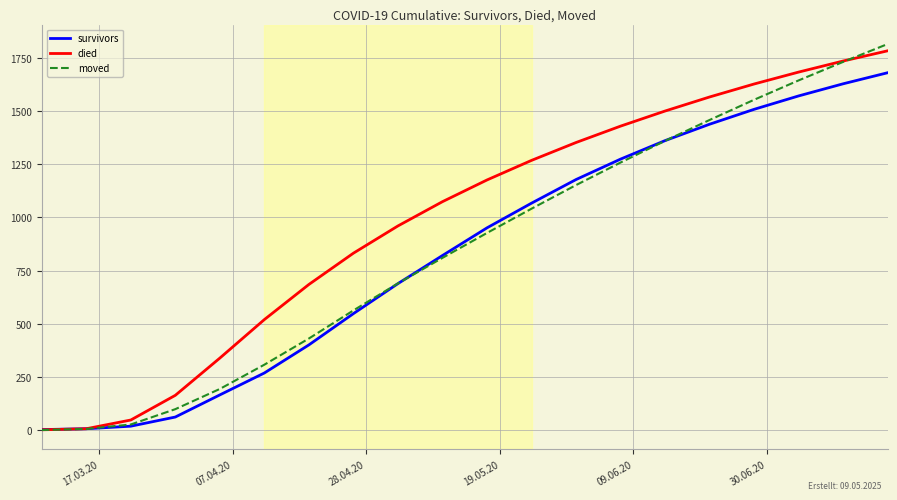

Which series has the largest total across all categories?

died